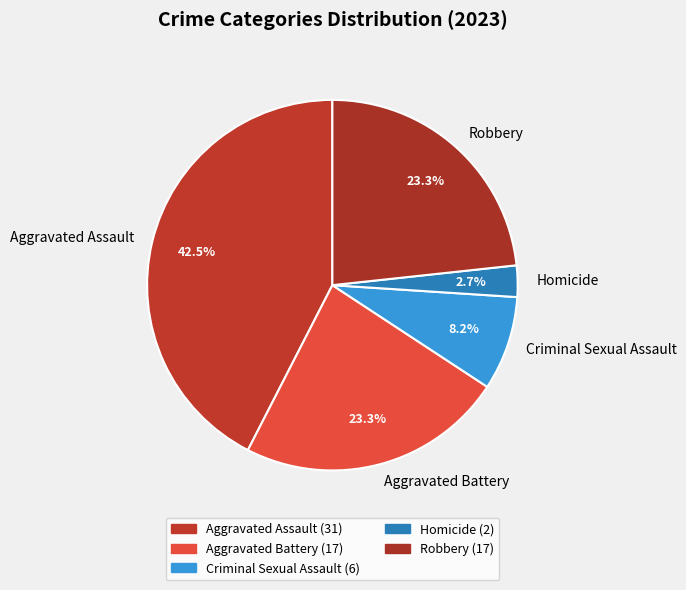

Between Aggravated Assault and Homicide, which is larger?

Aggravated Assault